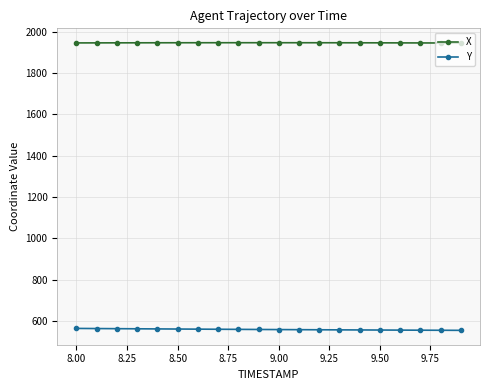

Rank the series by their maximum value, from lowest to highest.

Y, X